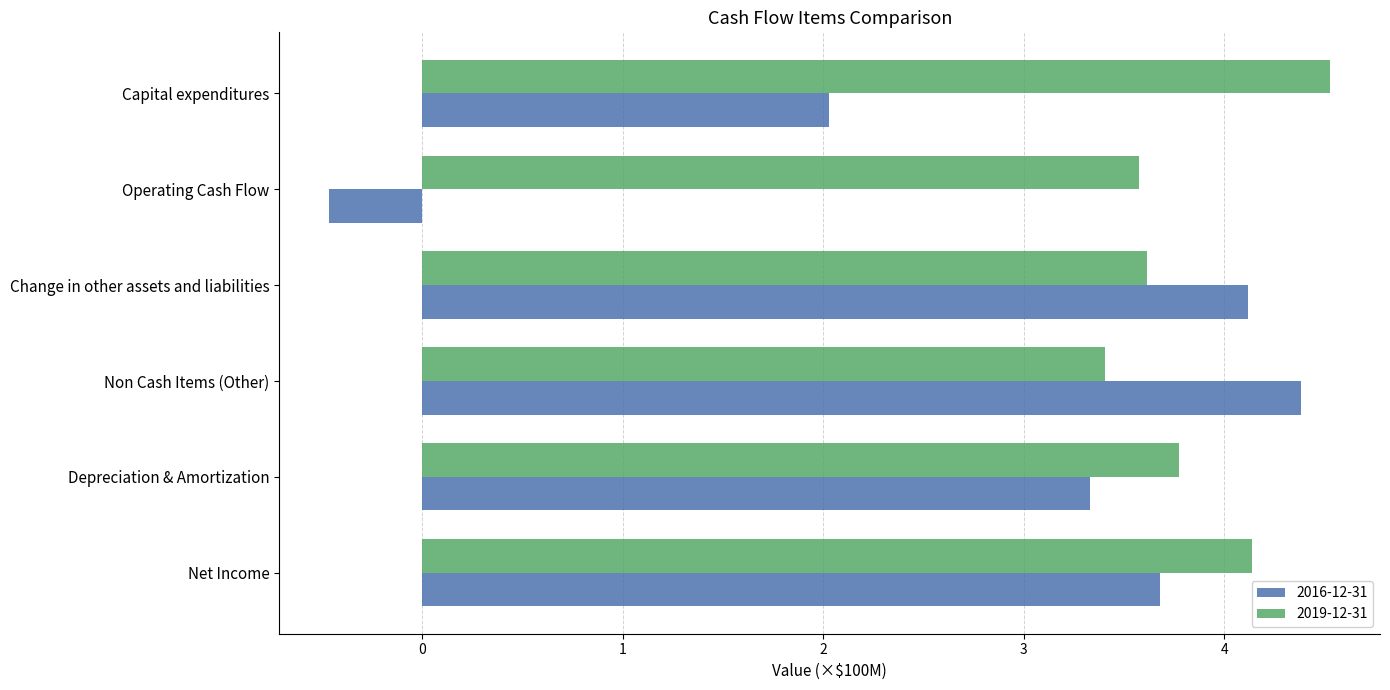

At how many categories does at least one series exceed 2?

6